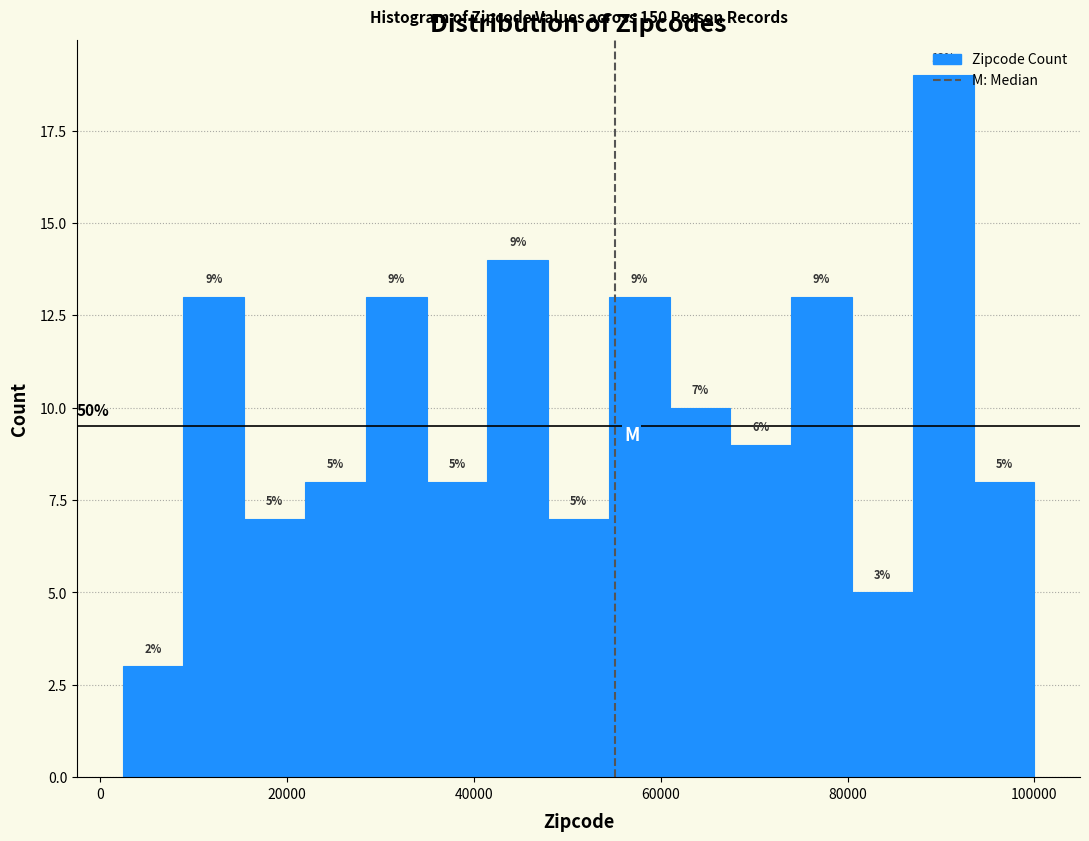

Read against the x-axis, roughly where is the centre of the tallest bar?

90000